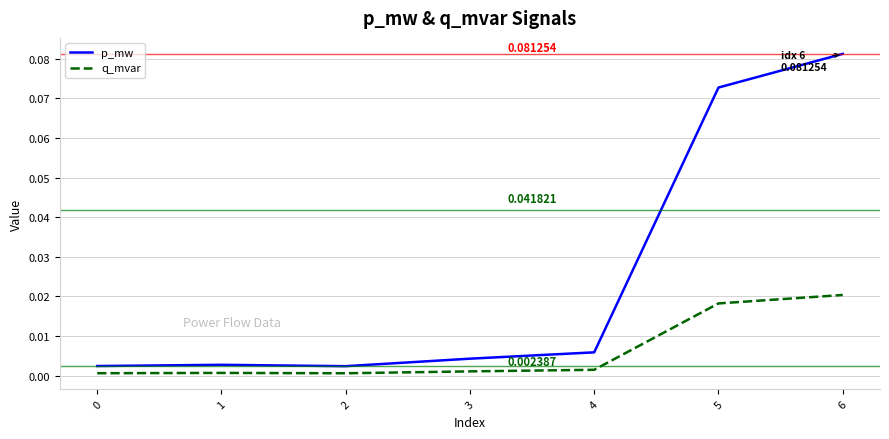

At how many categories does at least one series exceed 0?

7